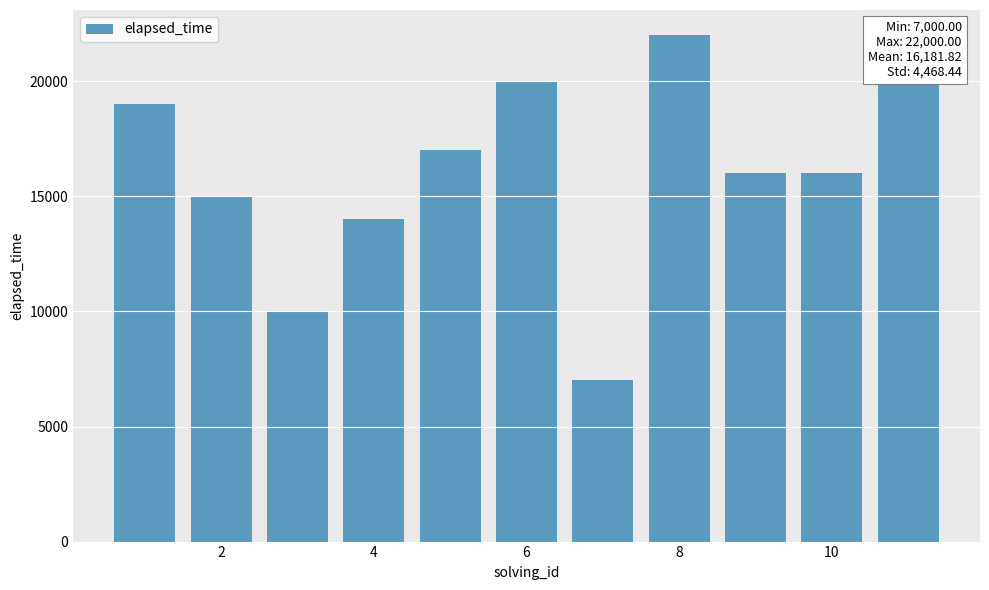

What is the greatest value displayed?

22000